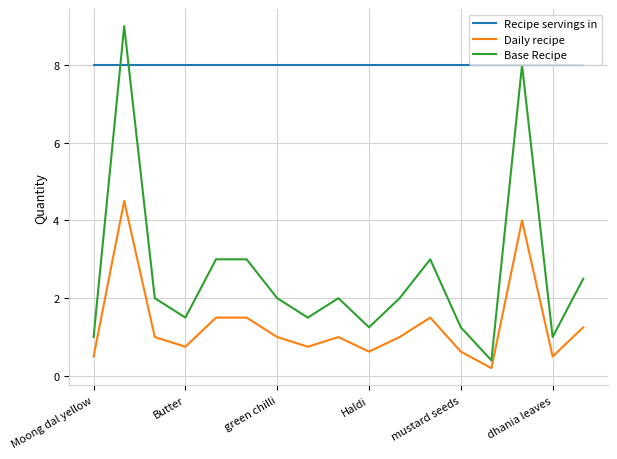

True or false: Daily recipe and Recipe servings in cross at least once.

False